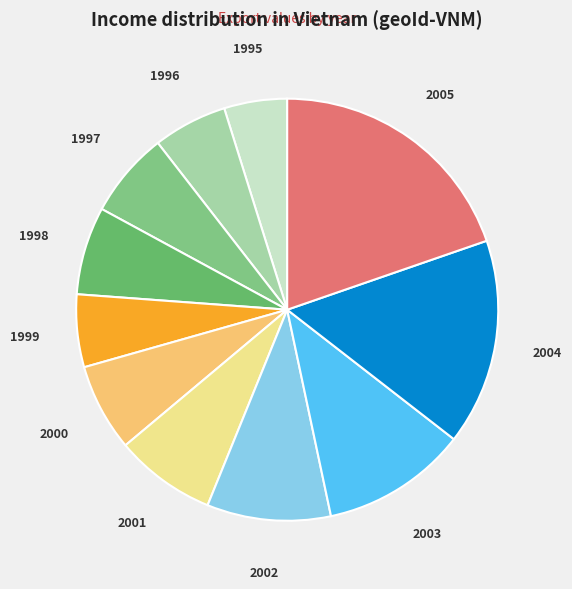

The 2002 slice represents 22% of the pie. True or false?

False